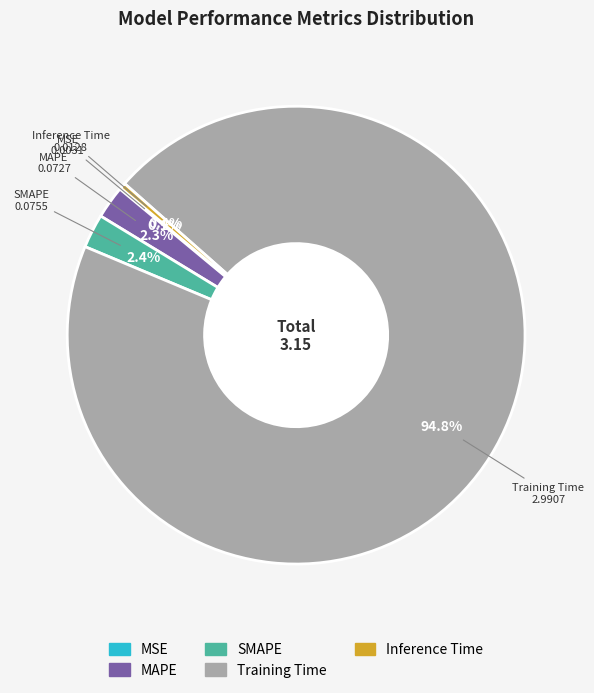

Which has a higher value, MAPE or Inference Time?

MAPE